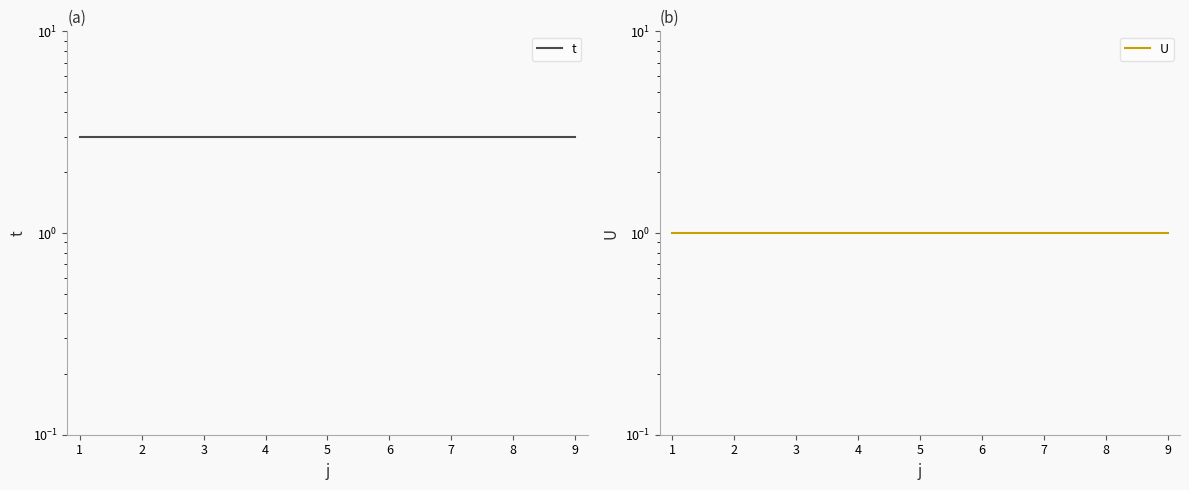

What is the highest value of the U series?

1